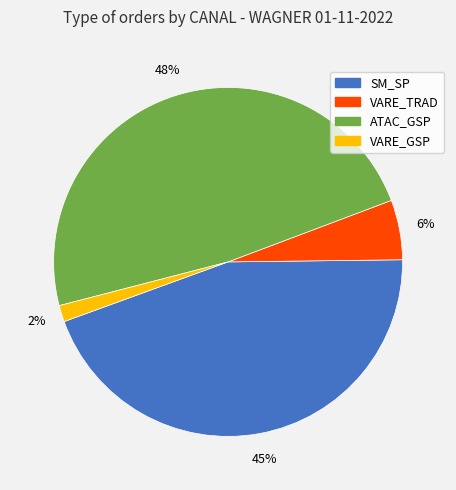

Does any single category account for the majority?

No